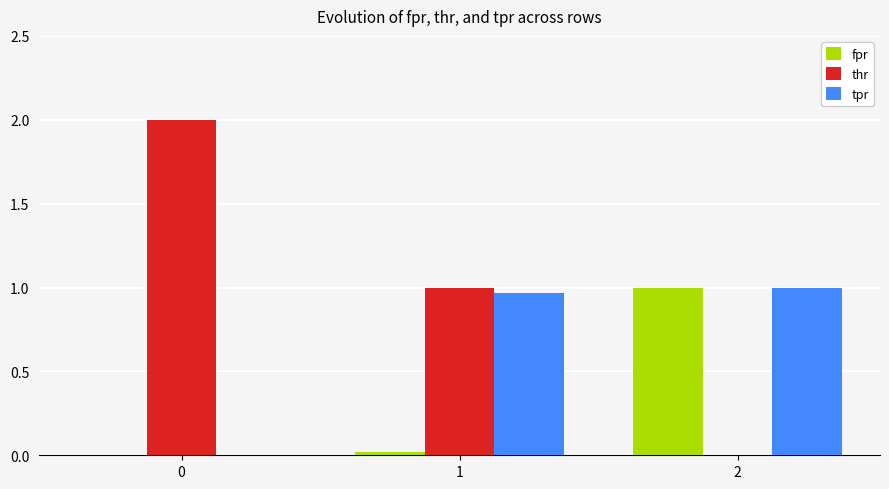

What is the total value across all series at 2?

2.0